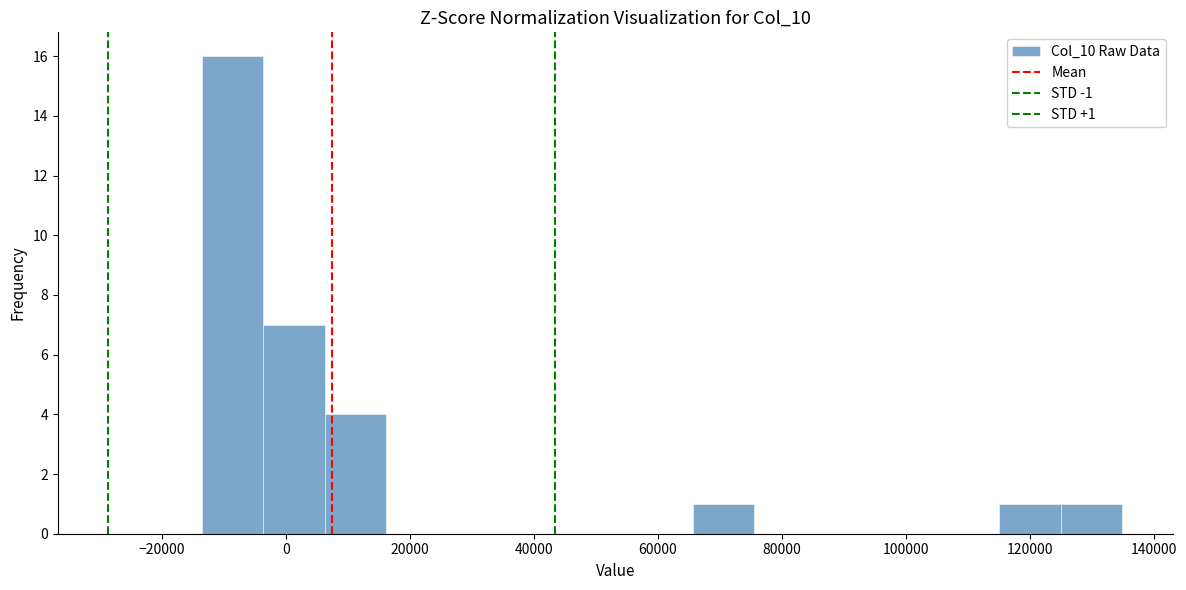

Which range on the x-axis has the tallest bar?

-14000 to -4000